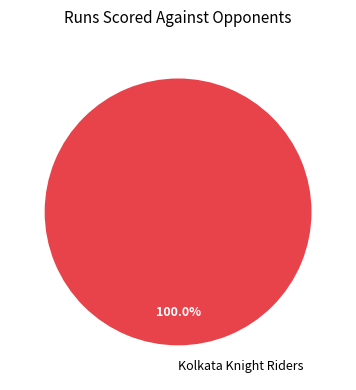

Rank the categories by value from highest to lowest.

Kolkata Knight Riders